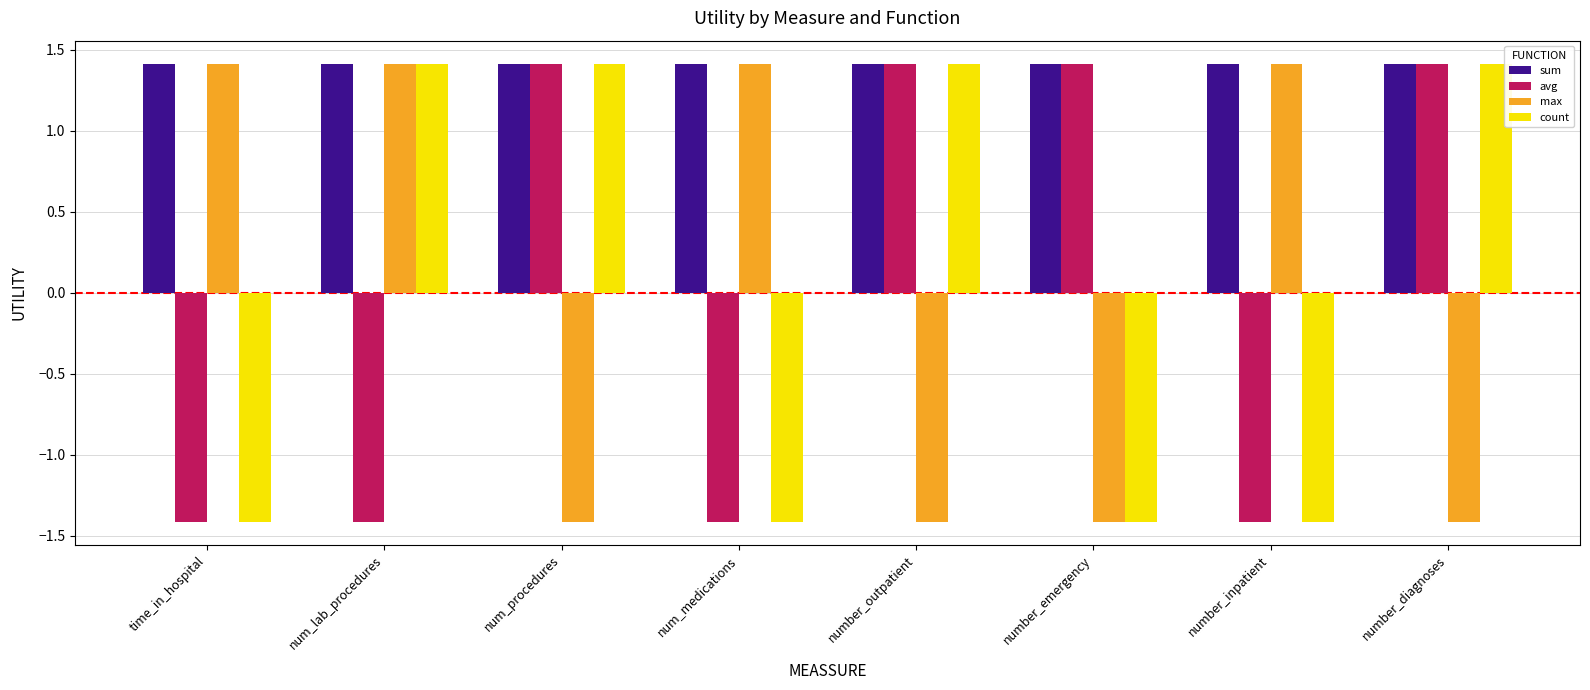

What is the label of the 1st bar from the right?

number_diagnoses